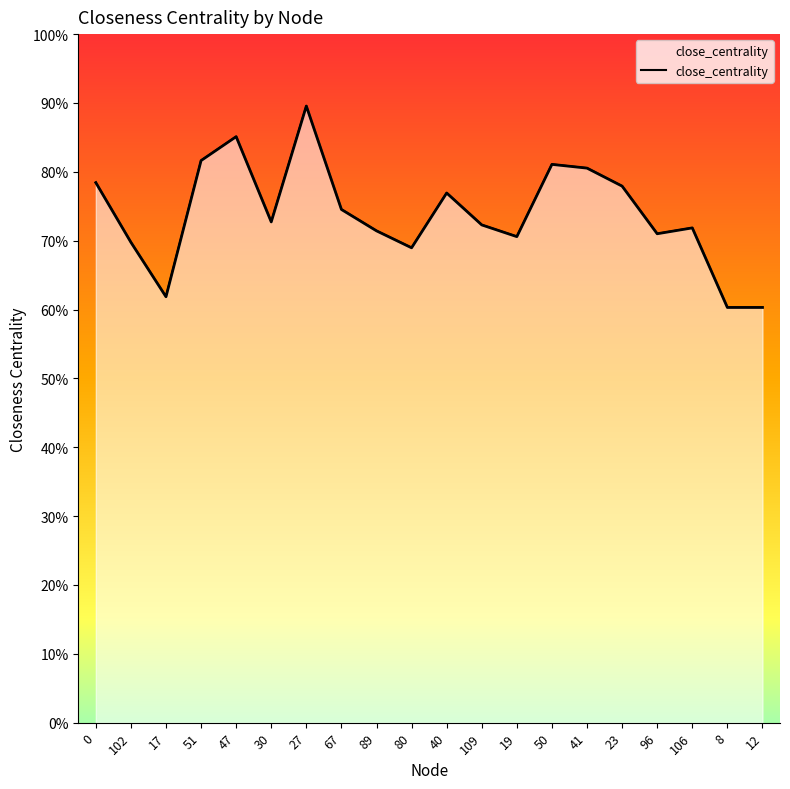

What is the maximum value shown in the chart?

0.9